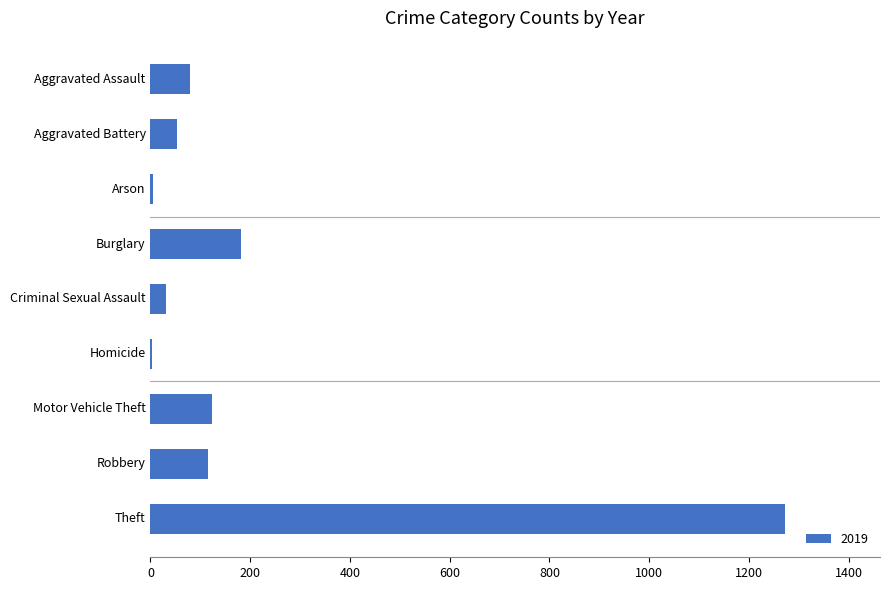

Approximately how many times larger is the value at Theft compared to Motor Vehicle Theft?

10.3